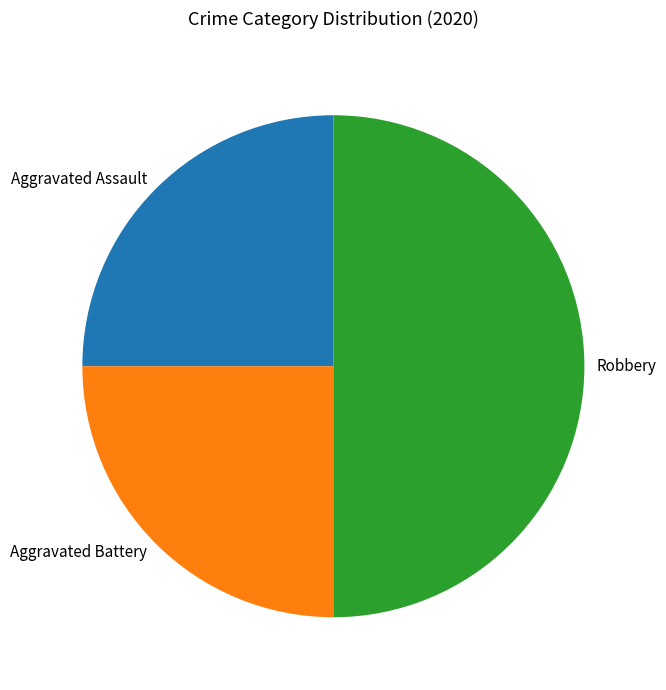

Which has a higher value, Robbery or Aggravated Battery?

Robbery